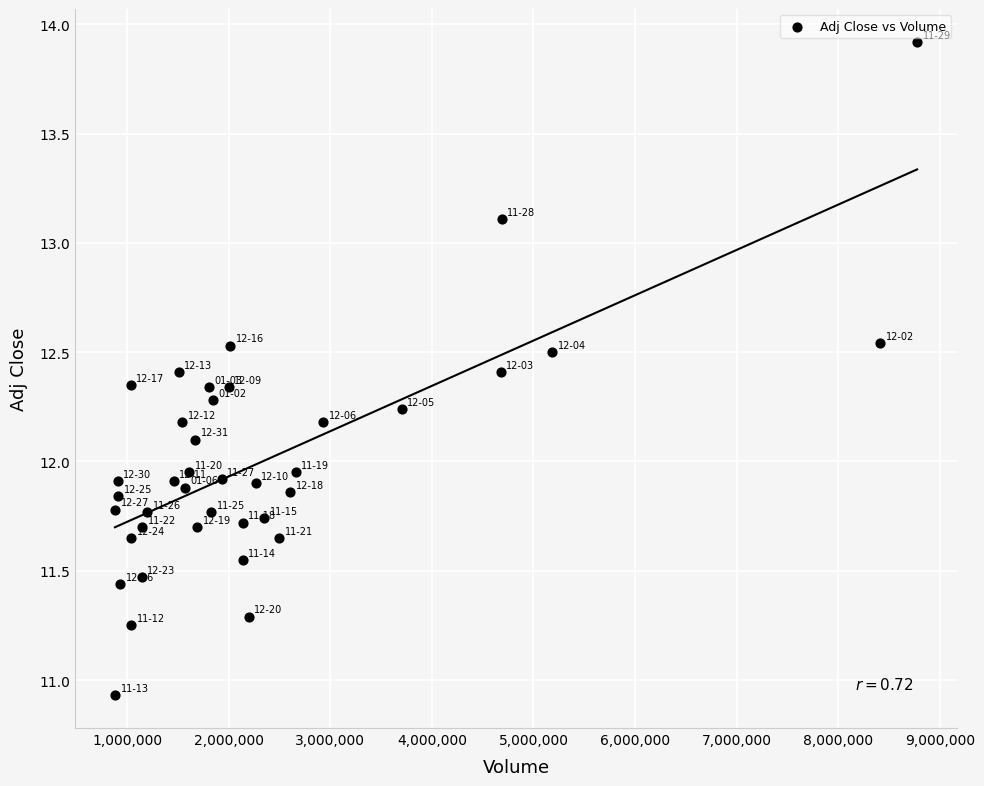

What is the range of Y values (max minus min)?

3.0